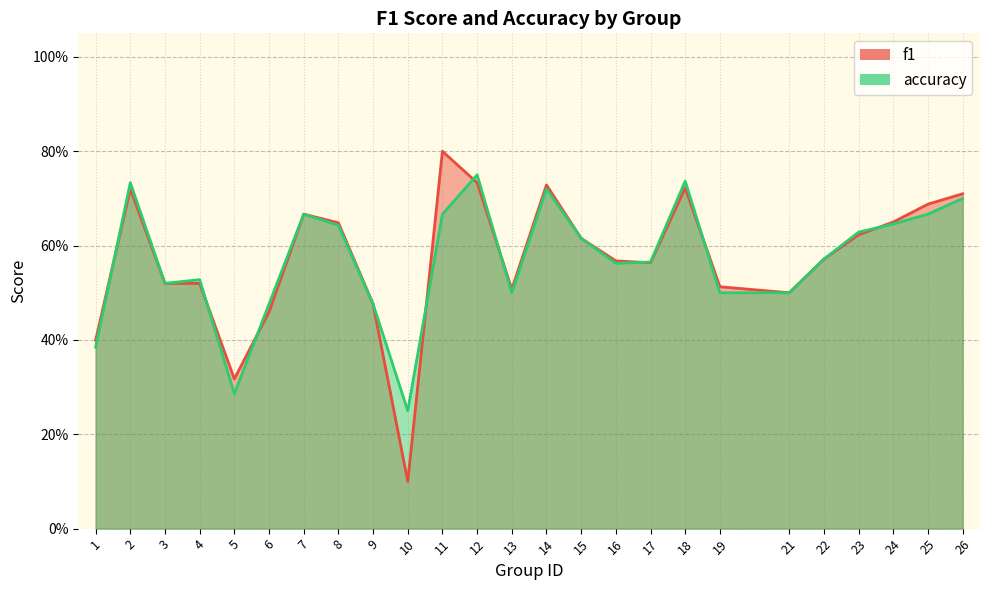

True or false: accuracy has a value of 0.8 at 17.

False